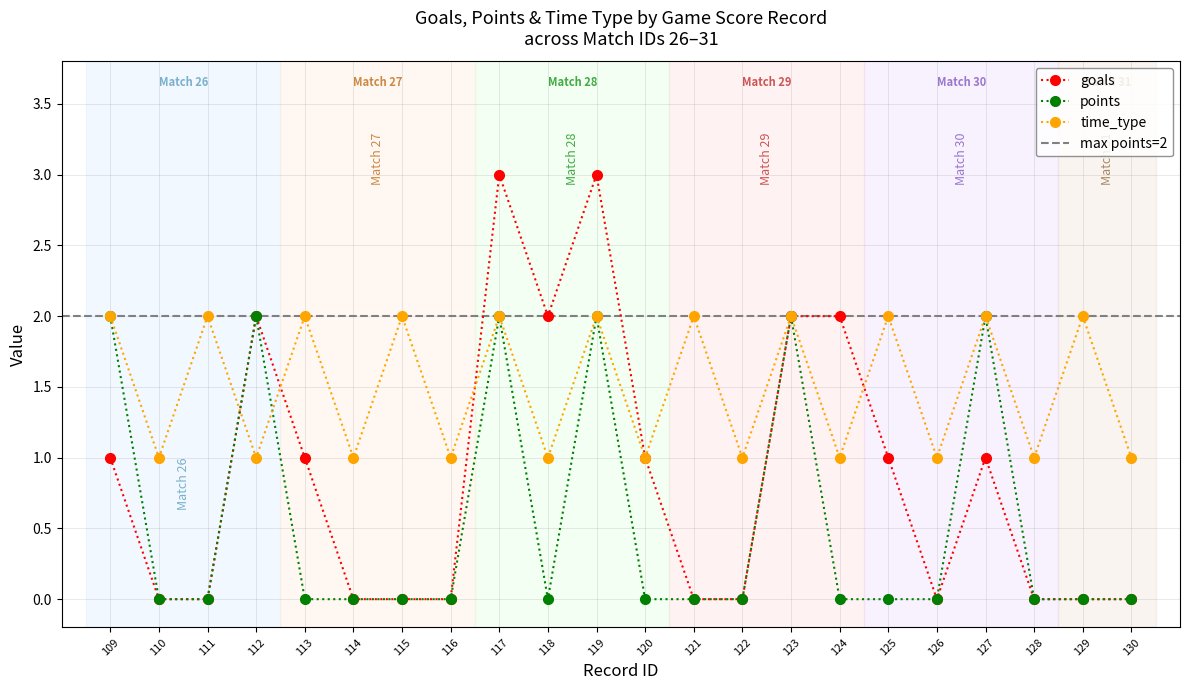

True or false: time_type and points cross at least once.

True